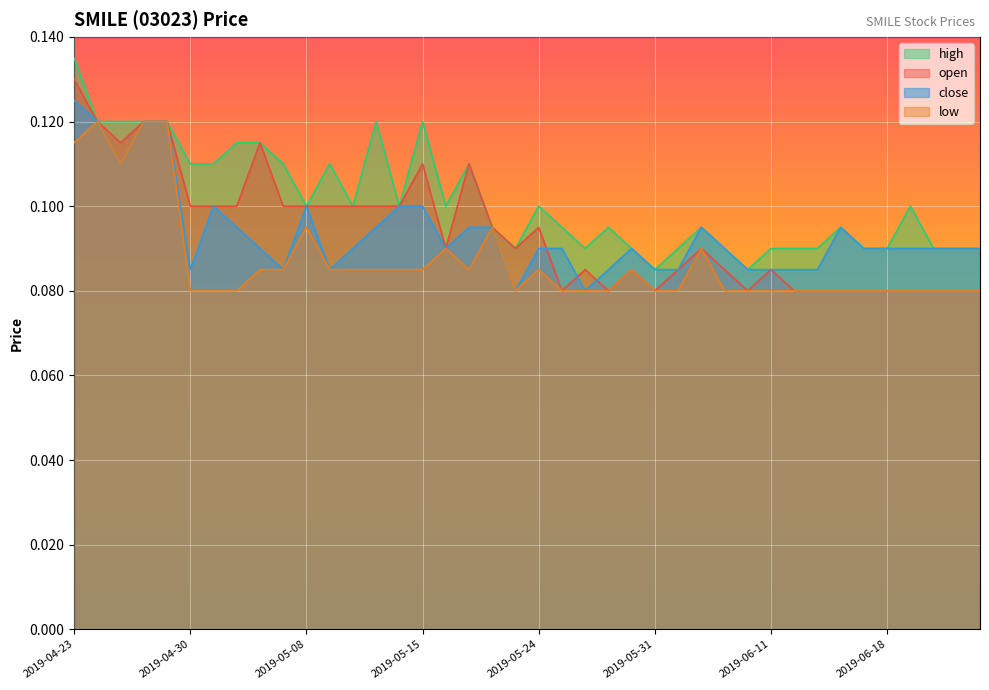

Count the number of categories in the chart.

40